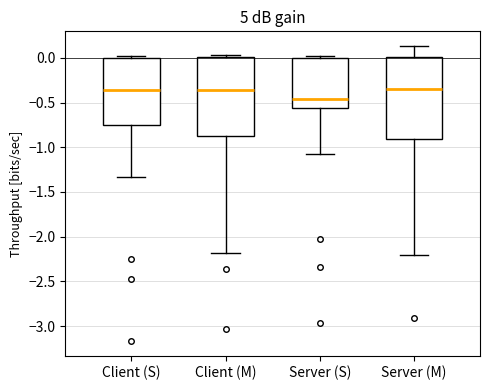

Reading left to right, read every box against the y-axis: the position of its median line, the range the box covers, and the ends of its whiskers. The values are not printed on the chart, so give them approximately, as read against the axis.

Client (S): median -0.35, box -0.75 to 0.00, whiskers -1.35 to 0.00 (just above the box's upper edge)
Client (M): median -0.35, box -0.90 to 0.00, whiskers -2.20 to 0.05
Server (S): median -0.45, box -0.55 to 0.00, whiskers -1.10 to 0.00 (just above the box's upper edge)
Server (M): median -0.35, box -0.90 to 0.00, whiskers -2.20 to 0.15